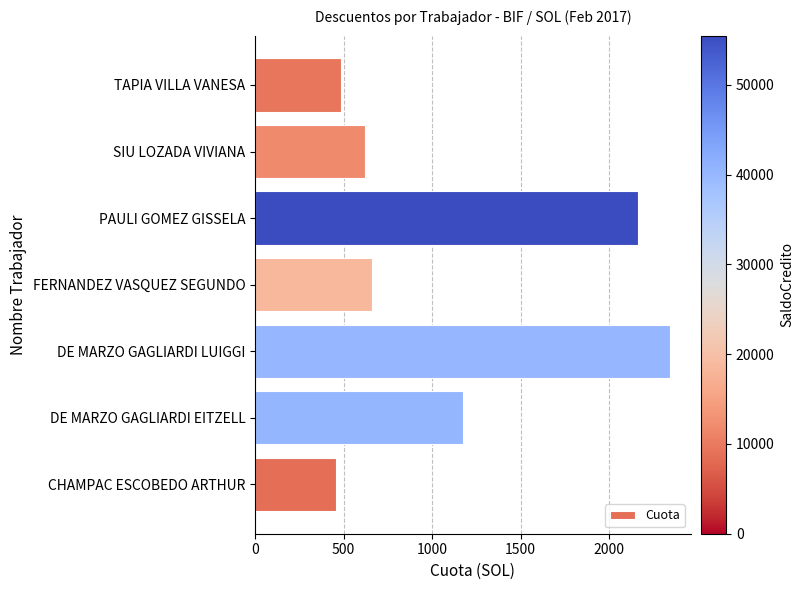

What is the change in value from FERNANDEZ VASQUEZ SEGUNDO to PAULI GOMEZ GISSELA?

+1502.0